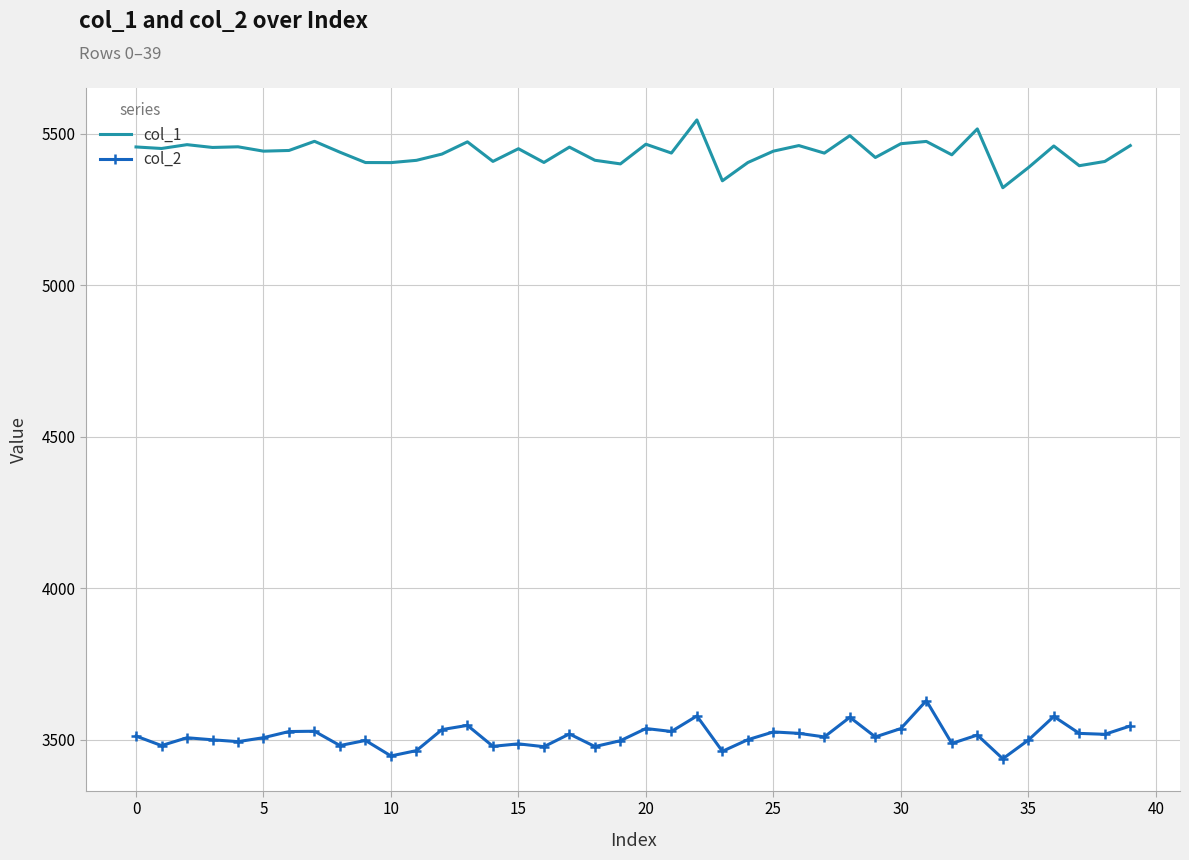

What is the lowest value of the col_1 series?

5321.7